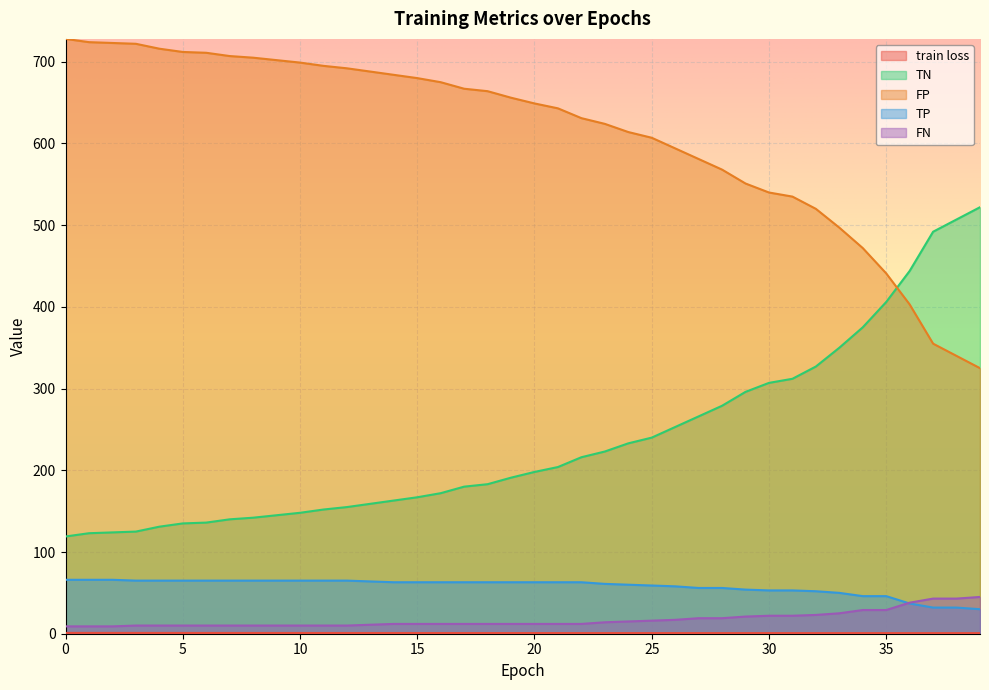

Reading left to right, what are all the values shown in this chart?

train loss: 0=1.0	1=1.0	2=1.0	3=1.0	4=1.0	5=0.9	6=0.9	7=0.9	8=0.9	9=0.9	10=0.9	11=0.9	12=0.9	13=0.9	14=0.9	15=0.9	16=0.8	17=0.8	18=0.8	19=0.8	20=0.8	21=0.8	22=0.8	23=0.8	24=0.8	25=0.8	26=0.8	27=0.8	28=0.8	29=0.8	30=0.8	31=0.8	32=0.8	33=0.8	34=0.8	35=0.7	36=0.7	37=0.7	38=0.7	39=0.7
TN: 0=119.0	1=123.0	2=124.0	3=125.0	4=131.0	5=135.0	6=136.0	7=140.0	8=142.0	9=145.0	10=148.0	11=152.0	12=155.0	13=159.0	14=163.0	15=167.0	16=172.0	17=180.0	18=183.0	19=191.0	20=198.0	21=204.0	22=216.0	23=223.0	24=233.0	25=240.0	26=253.0	27=266.0	28=279.0	29=296.0	30=307.0	31=312.0	32=327.0	33=350.0	34=375.0	35=406.0	36=444.0	37=492.0	38=507.0	39=522.0
FP: 0=728.0	1=724.0	2=723.0	3=722.0	4=716.0	5=712.0	6=711.0	7=707.0	8=705.0	9=702.0	10=699.0	11=695.0	12=692.0	13=688.0	14=684.0	15=680.0	16=675.0	17=667.0	18=664.0	19=656.0	20=649.0	21=643.0	22=631.0	23=624.0	24=614.0	25=607.0	26=594.0	27=581.0	28=568.0	29=551.0	30=540.0	31=535.0	32=520.0	33=497.0	34=472.0	35=441.0	36=403.0	37=355.0	38=340.0	39=325.0
TP: 0=66.0	1=66.0	2=66.0	3=65.0	4=65.0	5=65.0	6=65.0	7=65.0	8=65.0	9=65.0	10=65.0	11=65.0	12=65.0	13=64.0	14=63.0	15=63.0	16=63.0	17=63.0	18=63.0	19=63.0	20=63.0	21=63.0	22=63.0	23=61.0	24=60.0	25=59.0	26=58.0	27=56.0	28=56.0	29=54.0	30=53.0	31=53.0	32=52.0	33=50.0	34=46.0	35=46.0	36=37.0	37=32.0	38=32.0	39=30.0
FN: 0=9.0	1=9.0	2=9.0	3=10.0	4=10.0	5=10.0	6=10.0	7=10.0	8=10.0	9=10.0	10=10.0	11=10.0	12=10.0	13=11.0	14=12.0	15=12.0	16=12.0	17=12.0	18=12.0	19=12.0	20=12.0	21=12.0	22=12.0	23=14.0	24=15.0	25=16.0	26=17.0	27=19.0	28=19.0	29=21.0	30=22.0	31=22.0	32=23.0	33=25.0	34=29.0	35=29.0	36=38.0	37=43.0	38=43.0	39=45.0